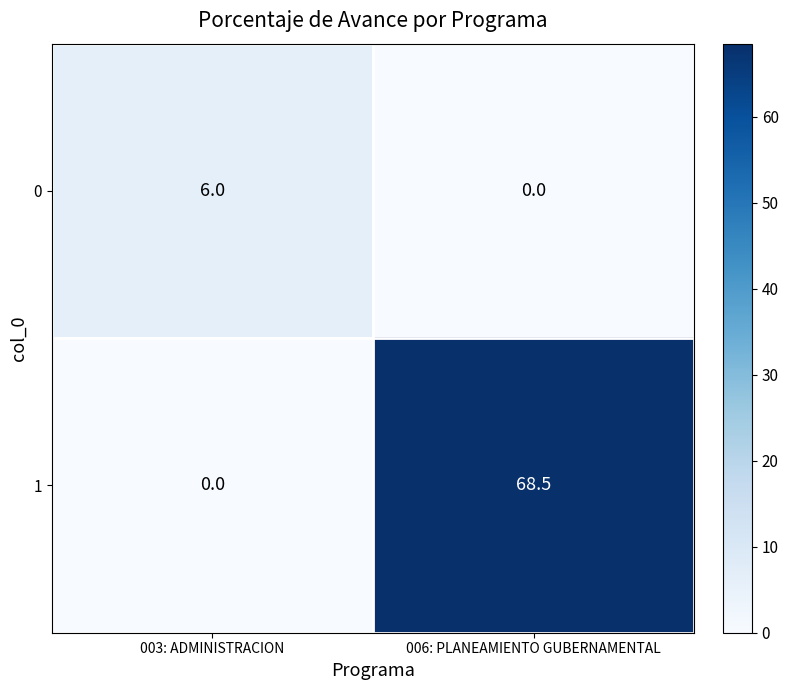

Reading left to right, list all the values displayed in this chart.

0: 6.0	0.0
1: 0.0	68.5